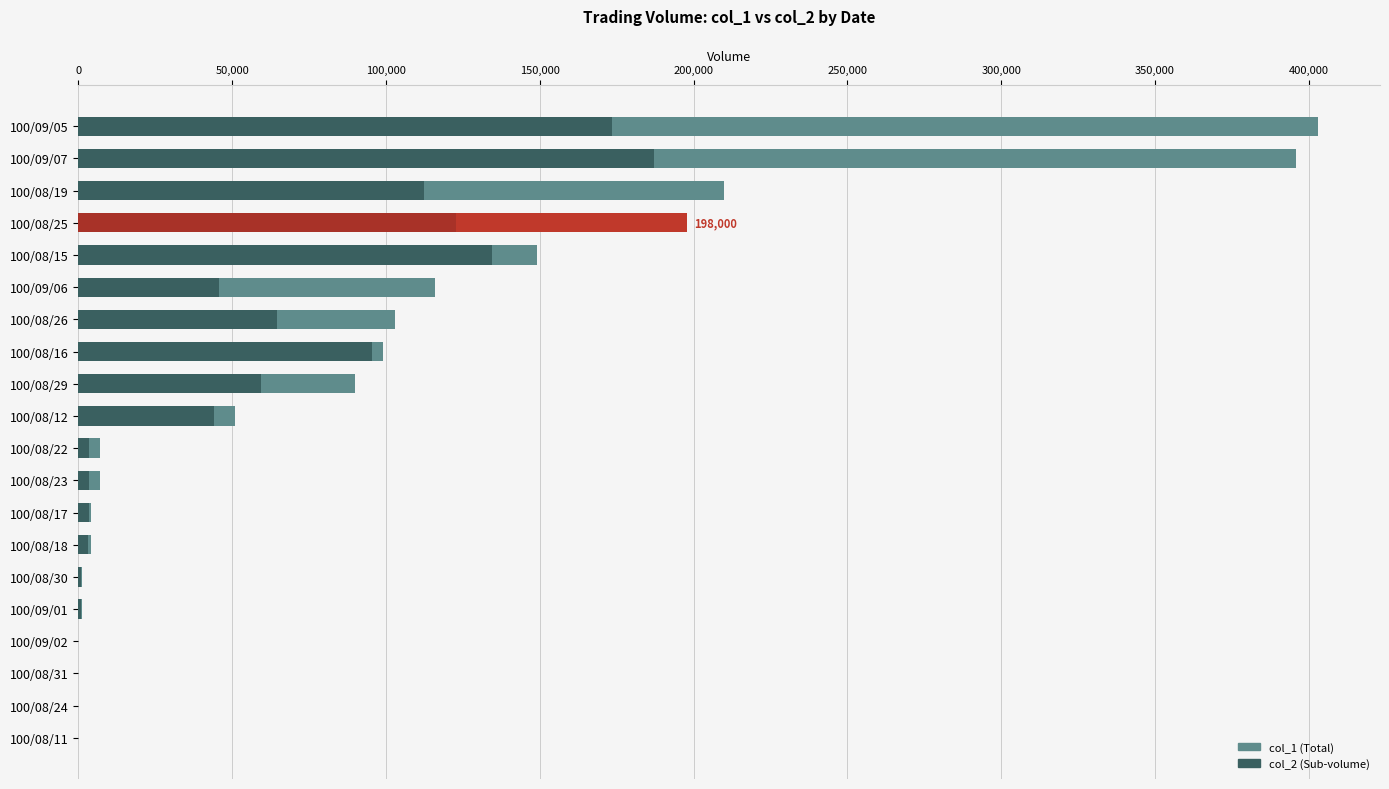

Rank the series by their maximum value, from highest to lowest.

col_1, col_2